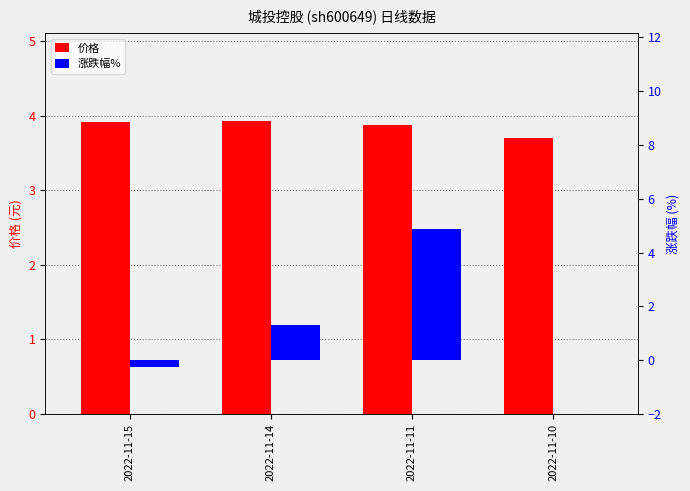

Reading right to left, list all the values displayed in this chart.

价格: 3.7	3.9	3.9	3.9
涨跌幅%: 0.0	4.9	1.3	-0.2